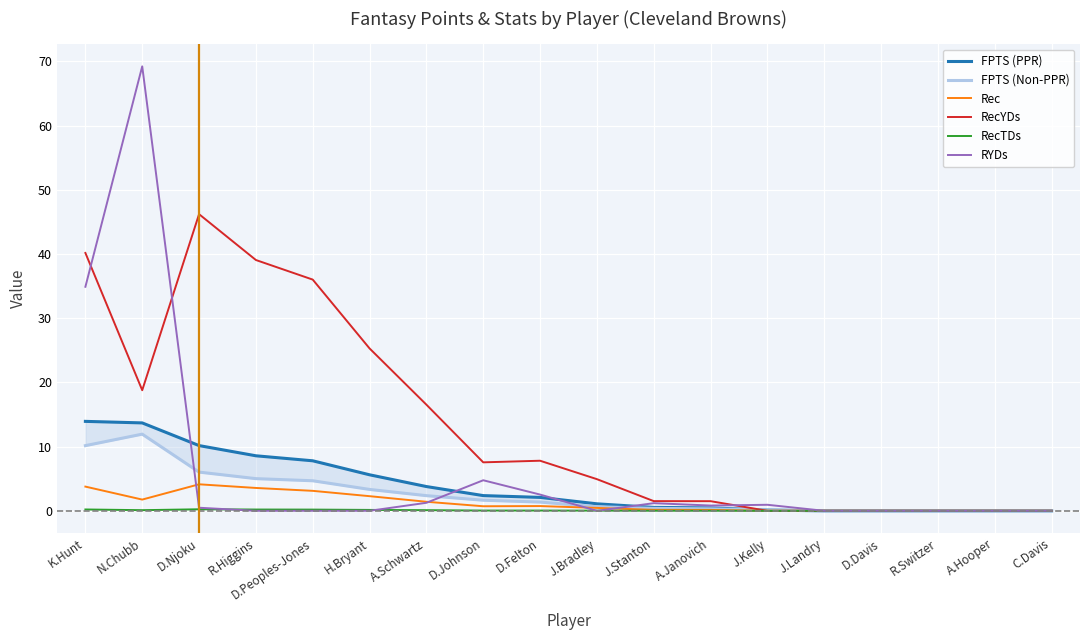

How many lines are shown in the chart?

6